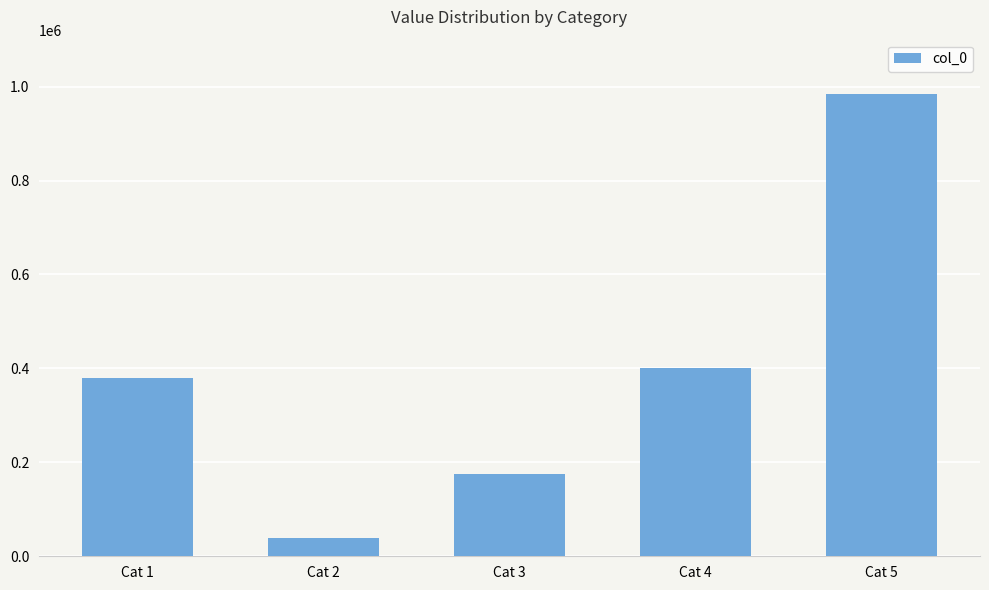

Rank the categories by value from lowest to highest.

Cat 2, Cat 3, Cat 1, Cat 4, Cat 5